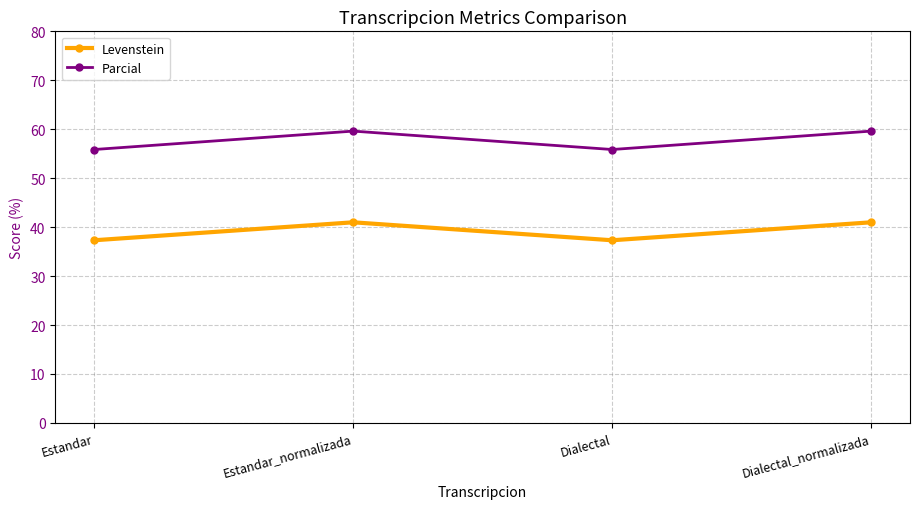

What are all the series names shown in the legend?

Levenstein, Parcial